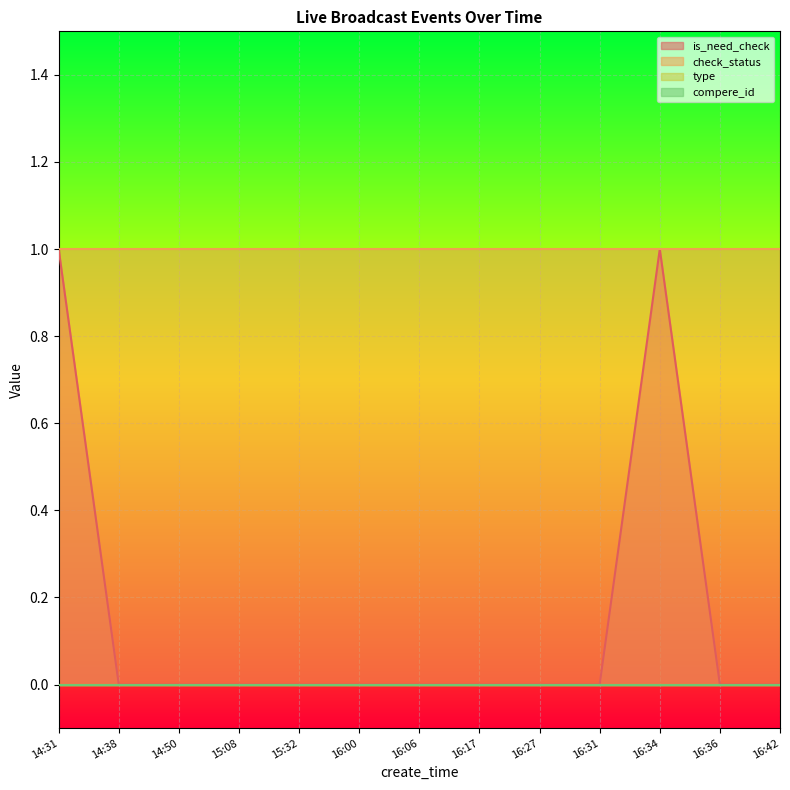

The value of check_status at 14:31 is 0. True or false?

False